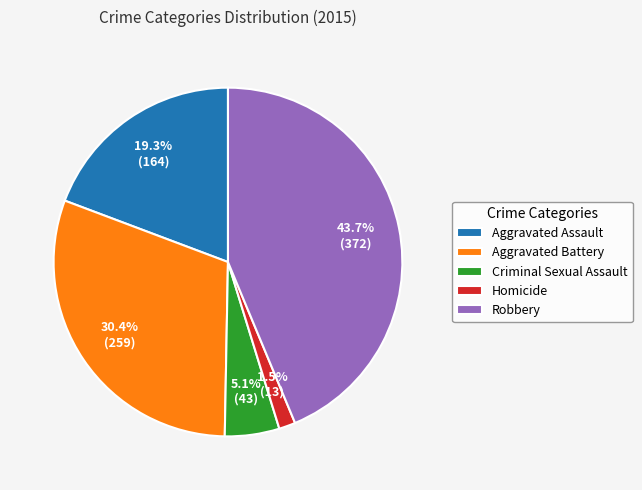

Is there a majority slice in this chart?

No